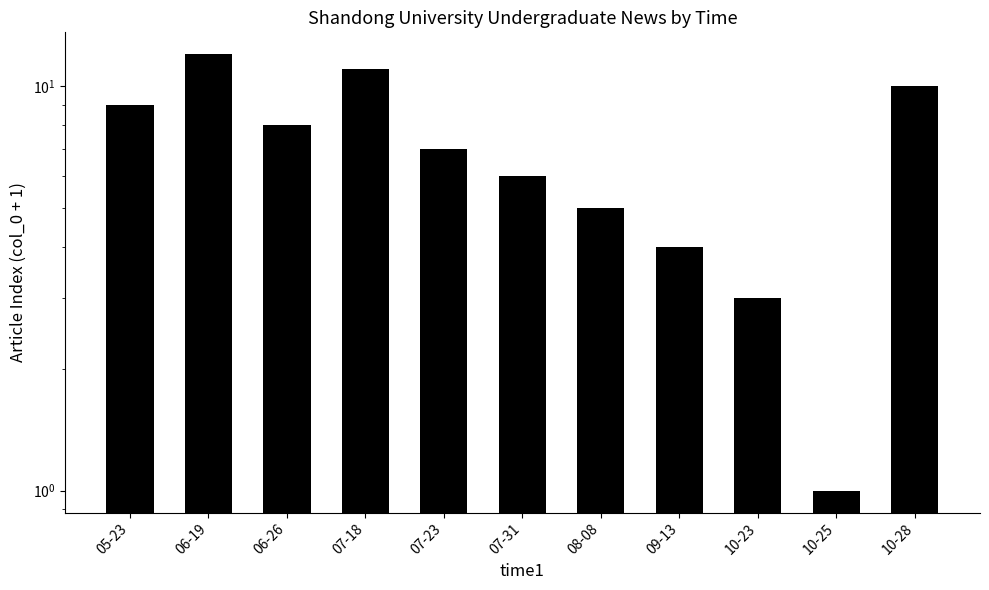

What is the average value?

7